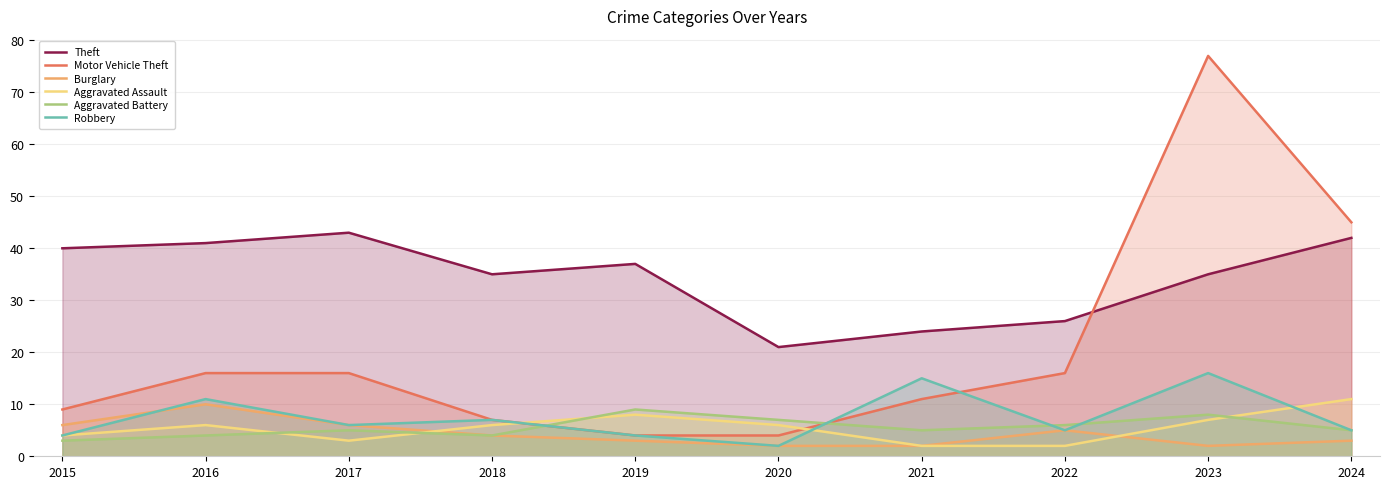

What is the difference between the highest and lowest values at 2017?

40